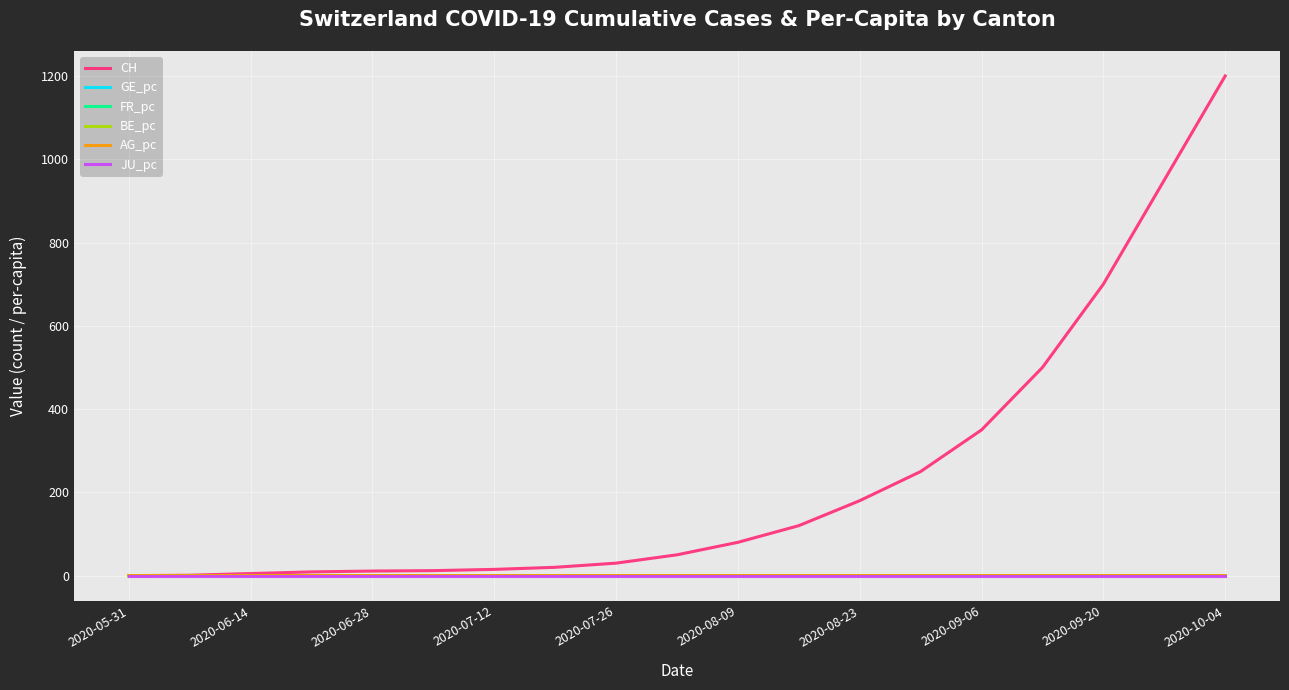

Which series has the largest range (max minus min)?

CH